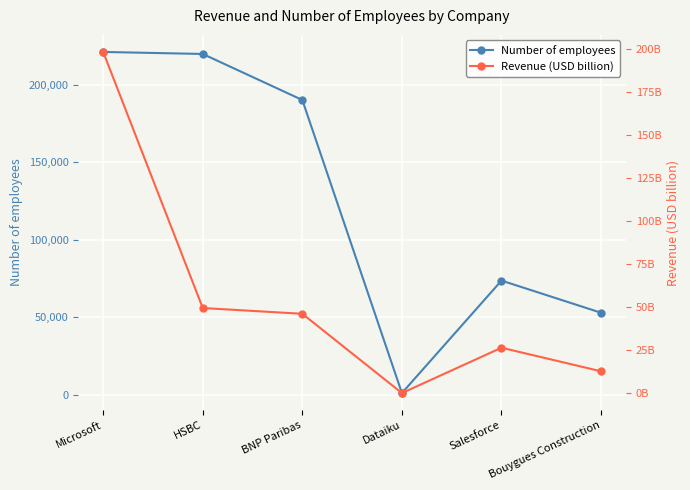

What is the difference between the highest and lowest values at HSBC?

219647.4